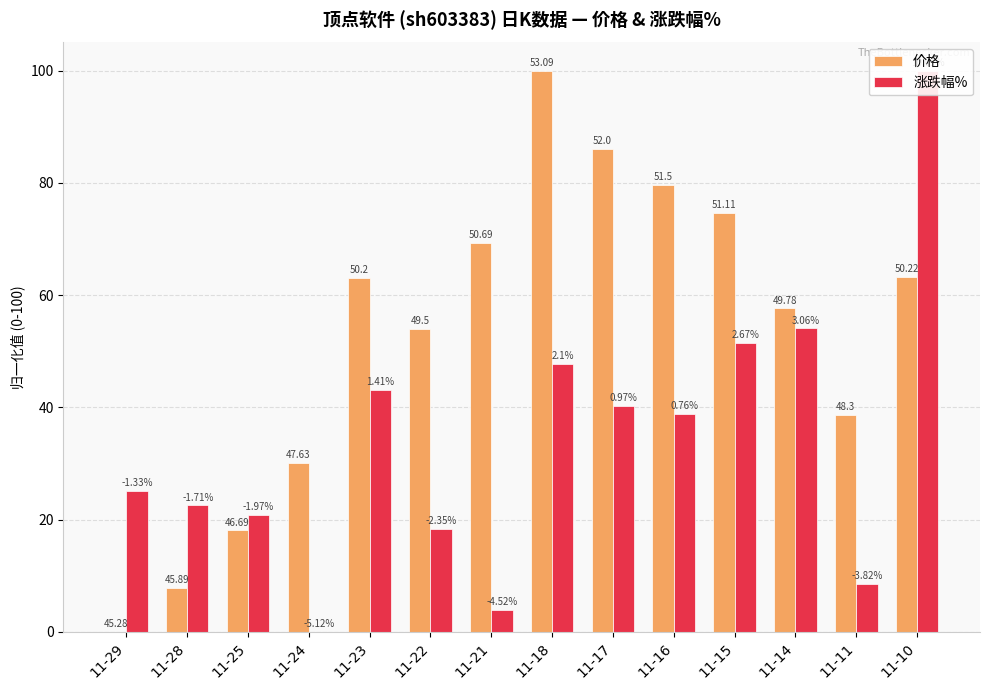

What is the difference between the 涨跌幅% values at 11-17 and 11-15?

11.2